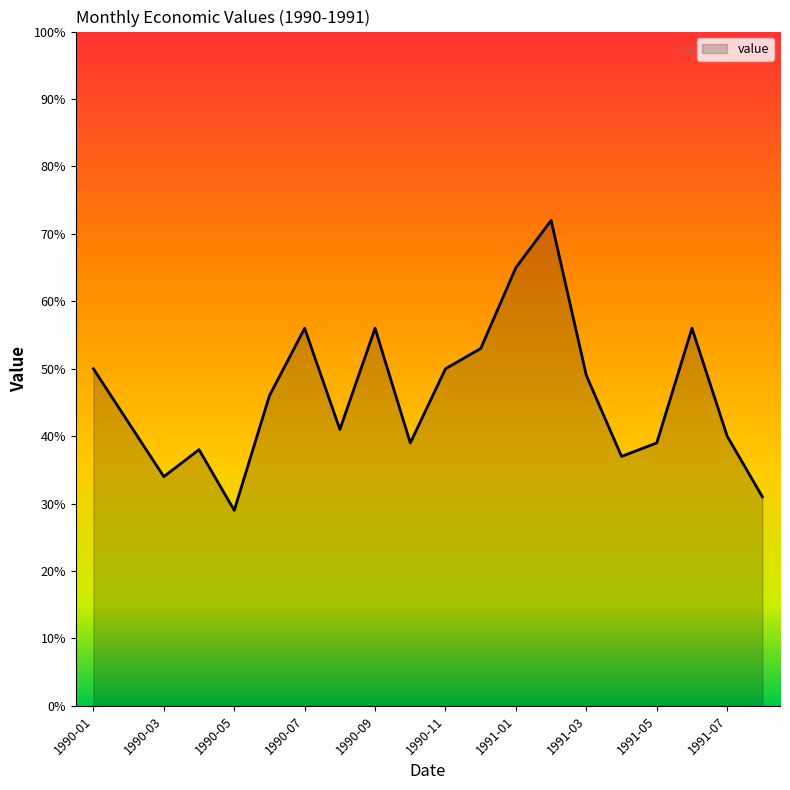

At which label is the value closest to 5?

1990-01